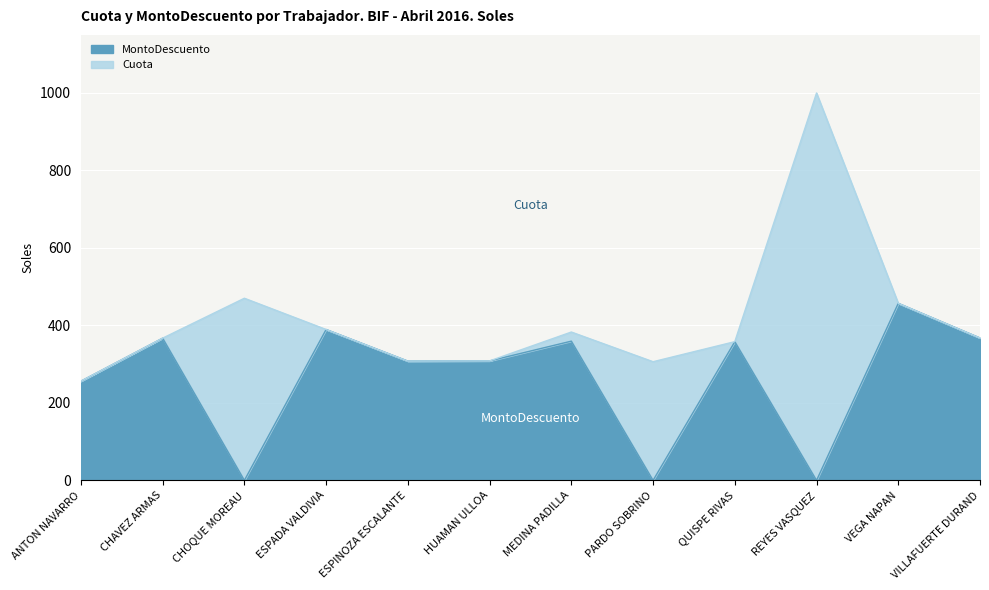

At which label does Cuota reach its minimum?

ANTON NAVARRO